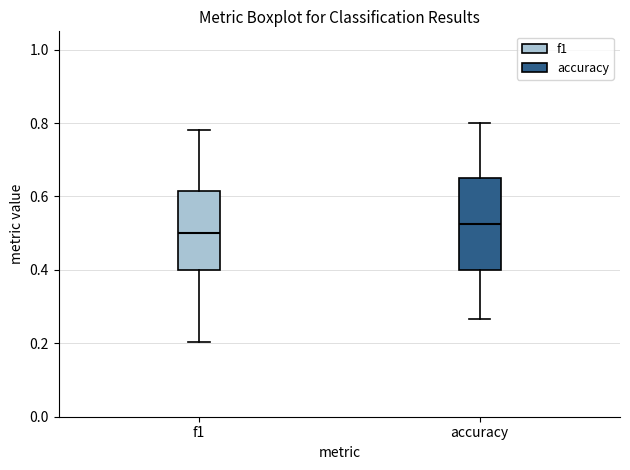

Reading left to right, transcribe this box plot: for each box, give where its median line is, the range the box spans, and where its two whiskers end, as read against the y-axis. The values are not printed on the chart, so give them approximately, as read against the axis.

f1: median 0.50, box 0.40 to 0.62, whiskers 0.20 to 0.78
accuracy: median 0.52, box 0.40 to 0.66, whiskers 0.26 to 0.80